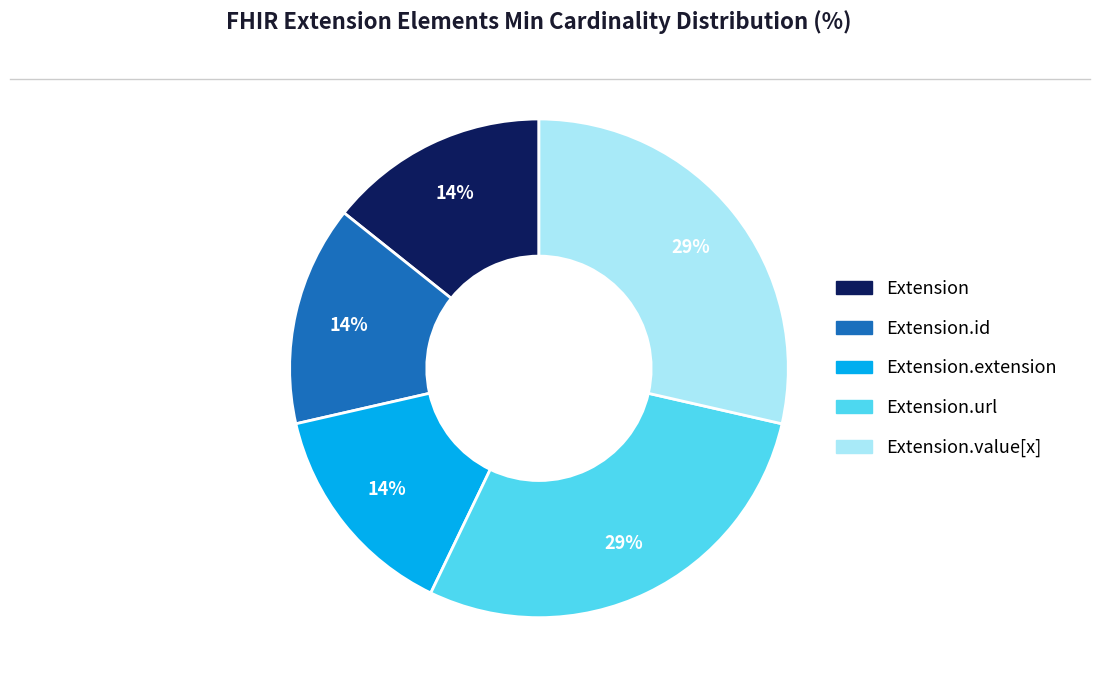

Does any single category account for the majority?

No